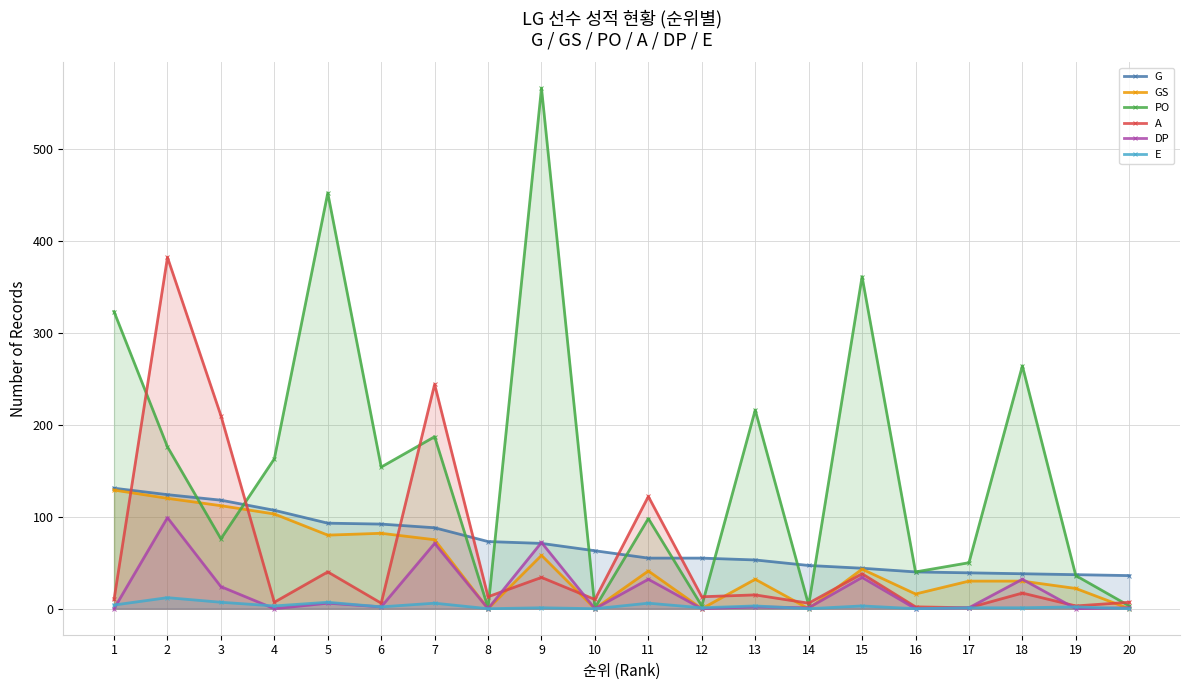

How many categories are shown in the chart?

20